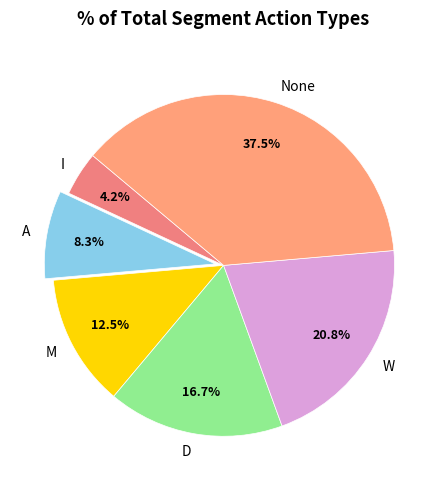

To the nearest percent, what portion does W represent?

21%